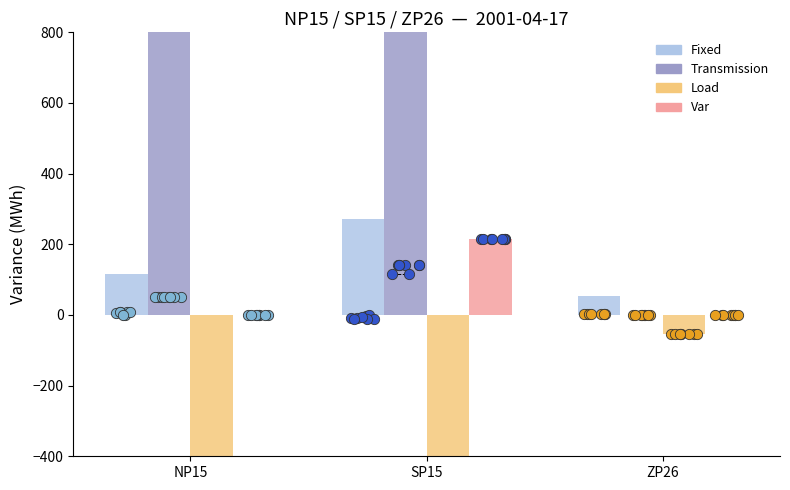

Is the value of Transmission at NP15 greater than the value of Var at NP15?

Yes